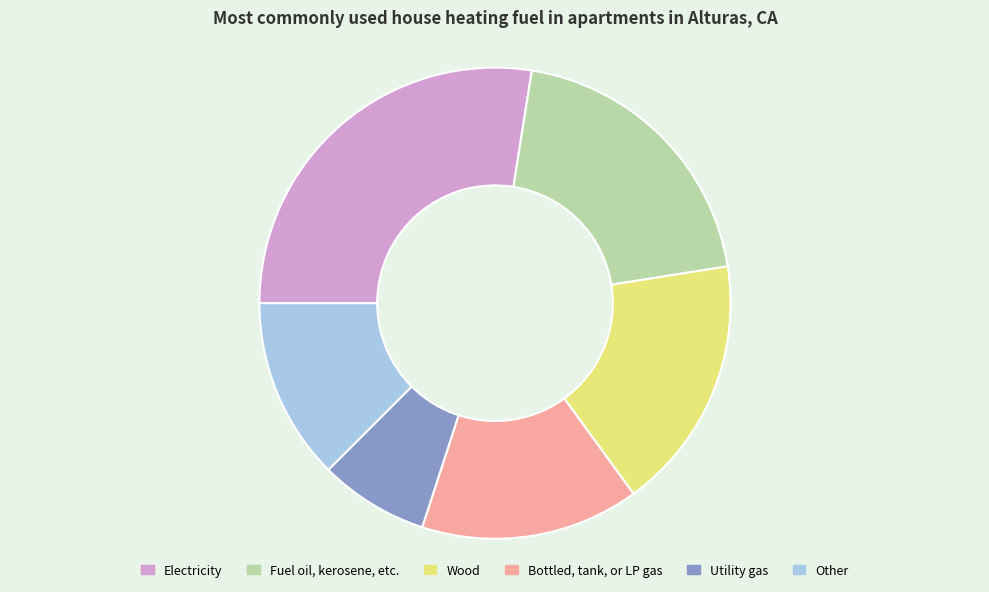

Do Fuel oil, kerosene, etc. and Utility gas together represent more than half of the pie?

No